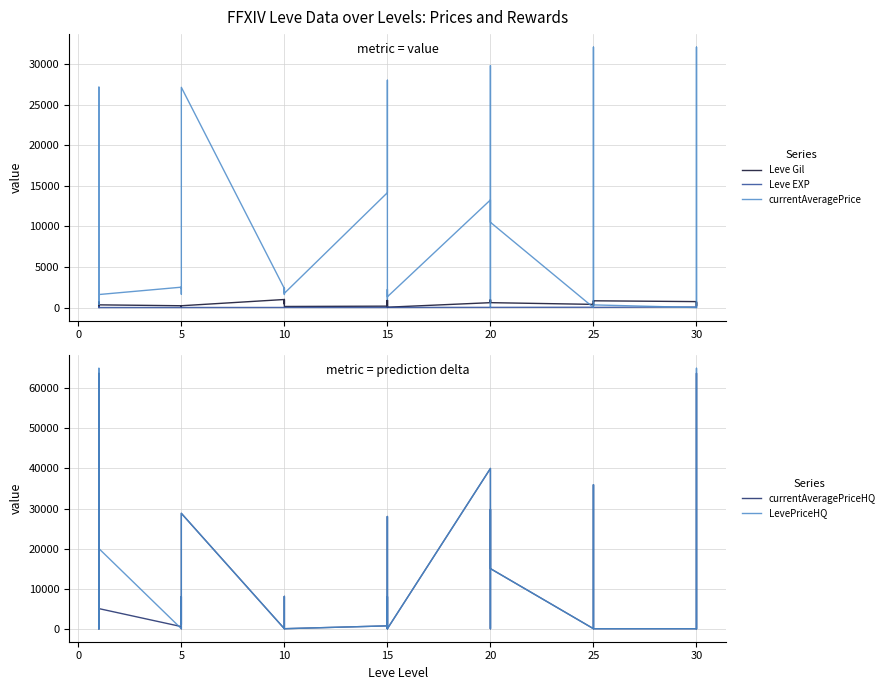

How many lines are shown in the chart?

5